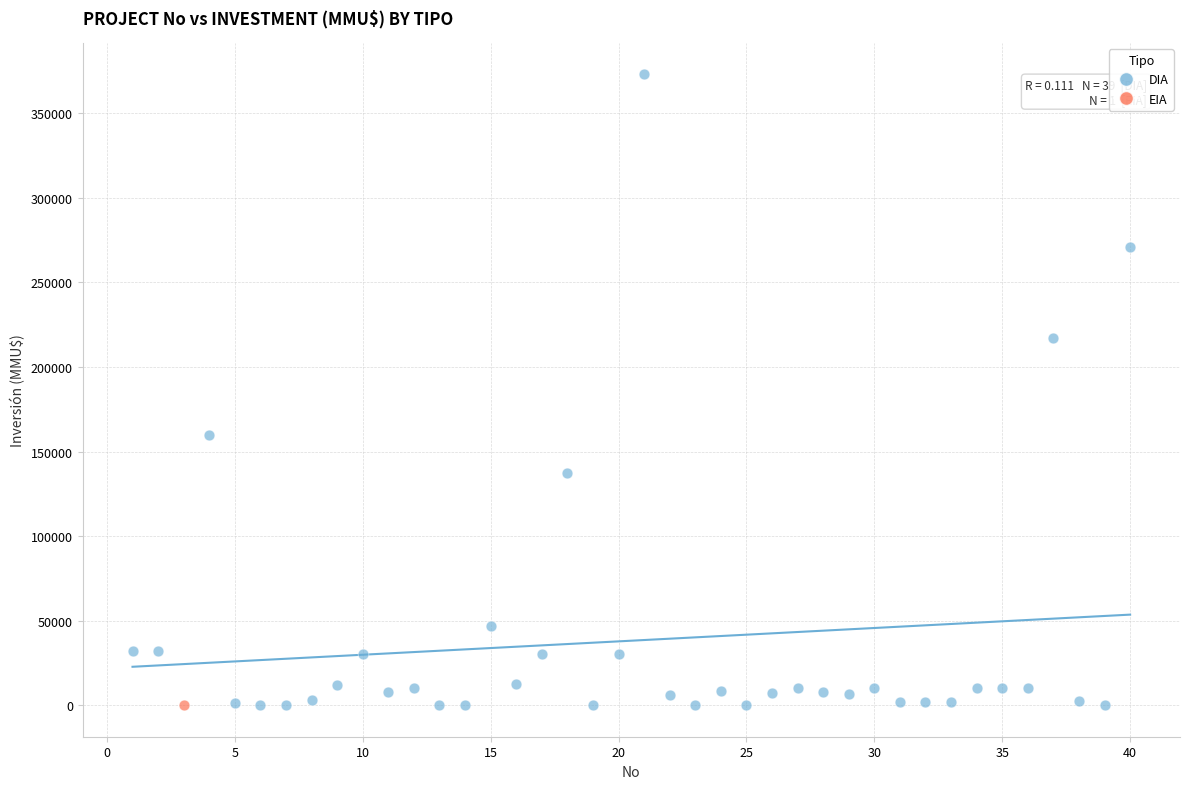

What are all the series names shown in the legend?

DIA, EIA